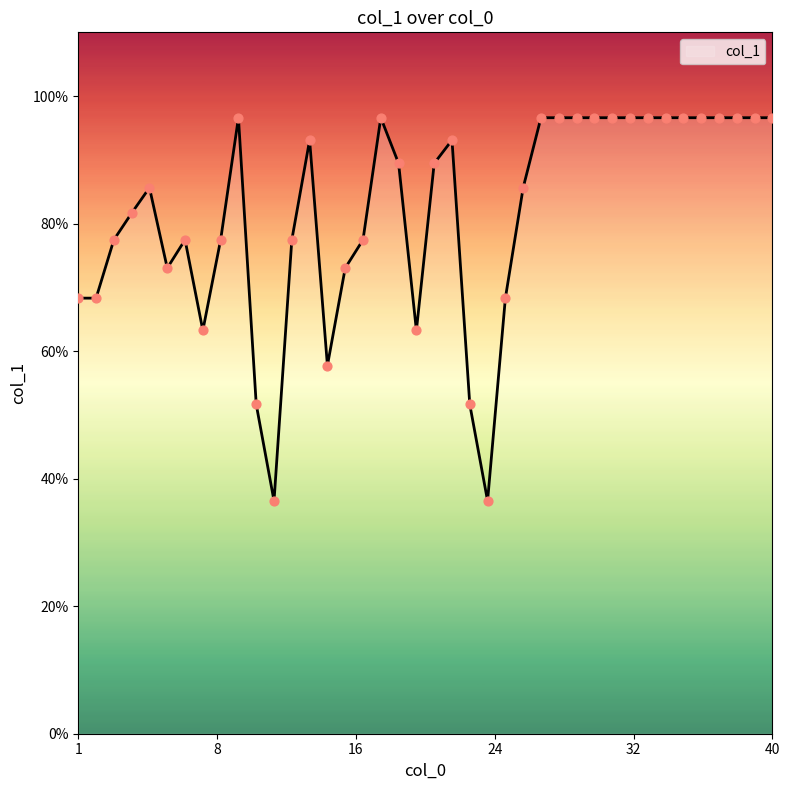

What is the smallest value displayed?

36.5